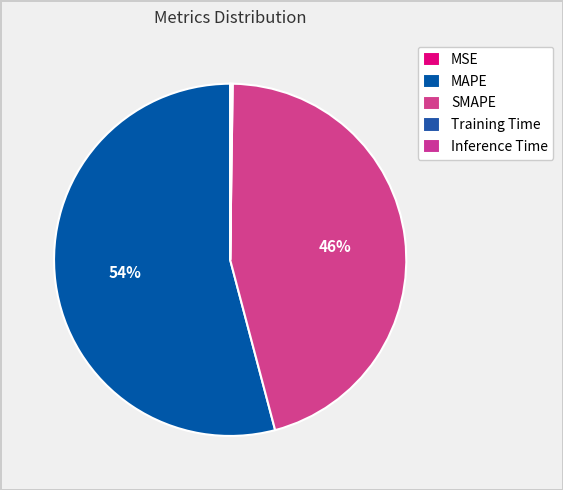

Rank the categories by value from lowest to highest.

MSE, Training Time, Inference Time, SMAPE, MAPE